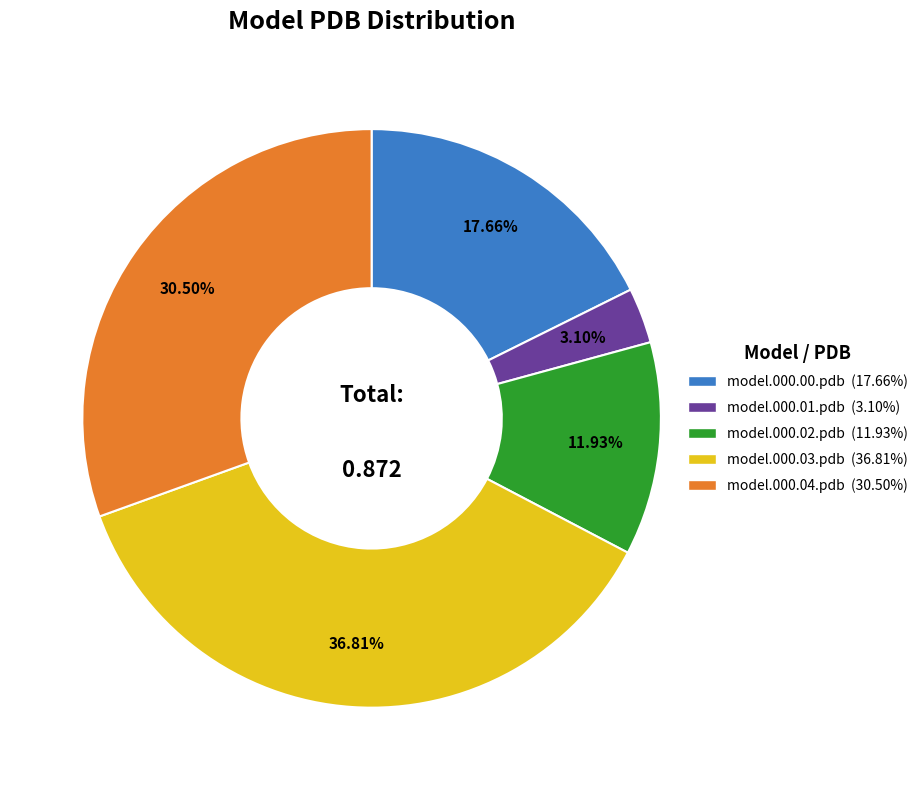

Count the number of slices in the pie.

5